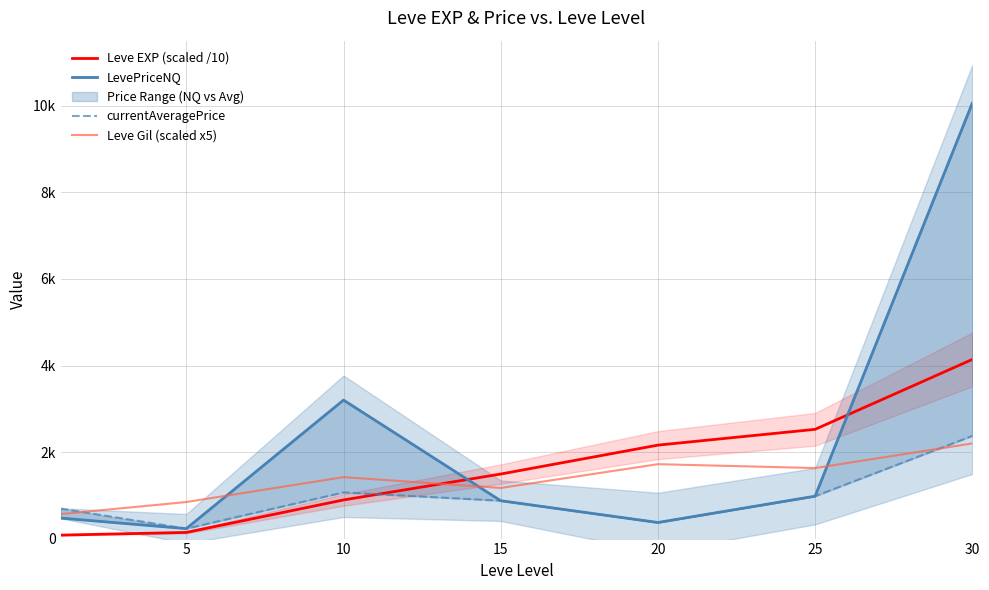

True or false: Leve Gil (scaled x5) and currentAveragePrice cross at least once.

True